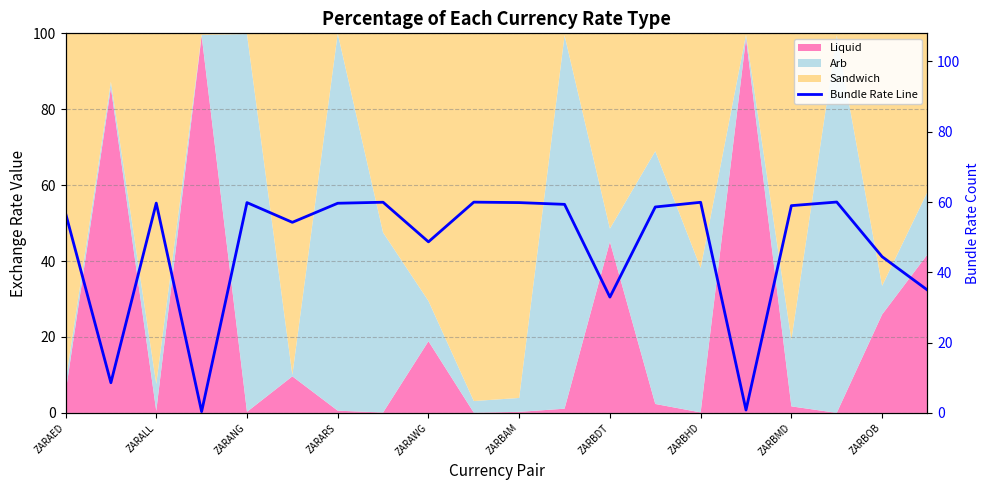

What is the difference between the second highest and minimum values?

59.6